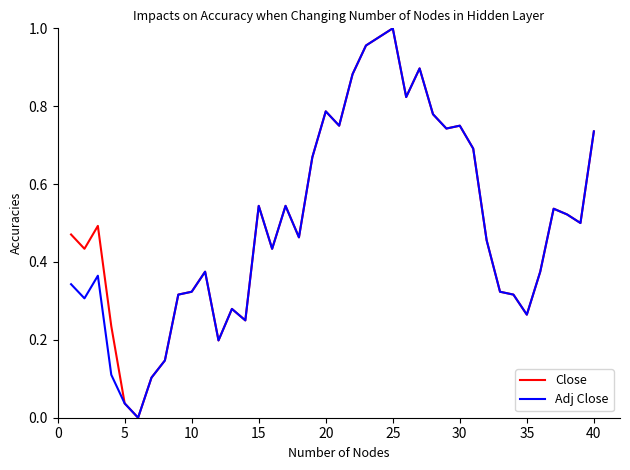

Which label corresponds to the largest value in the chart?

25